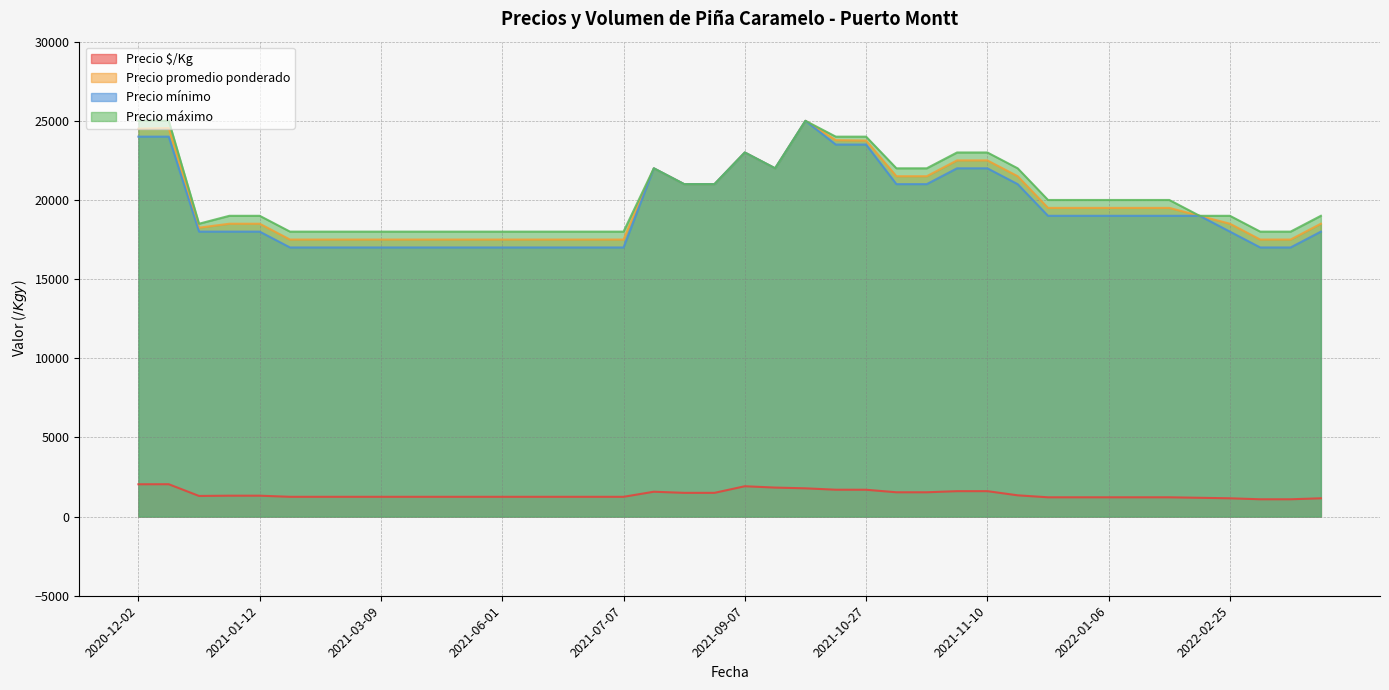

Which category has the lowest value in the Precio promedio ponderado series?

2021-02-16